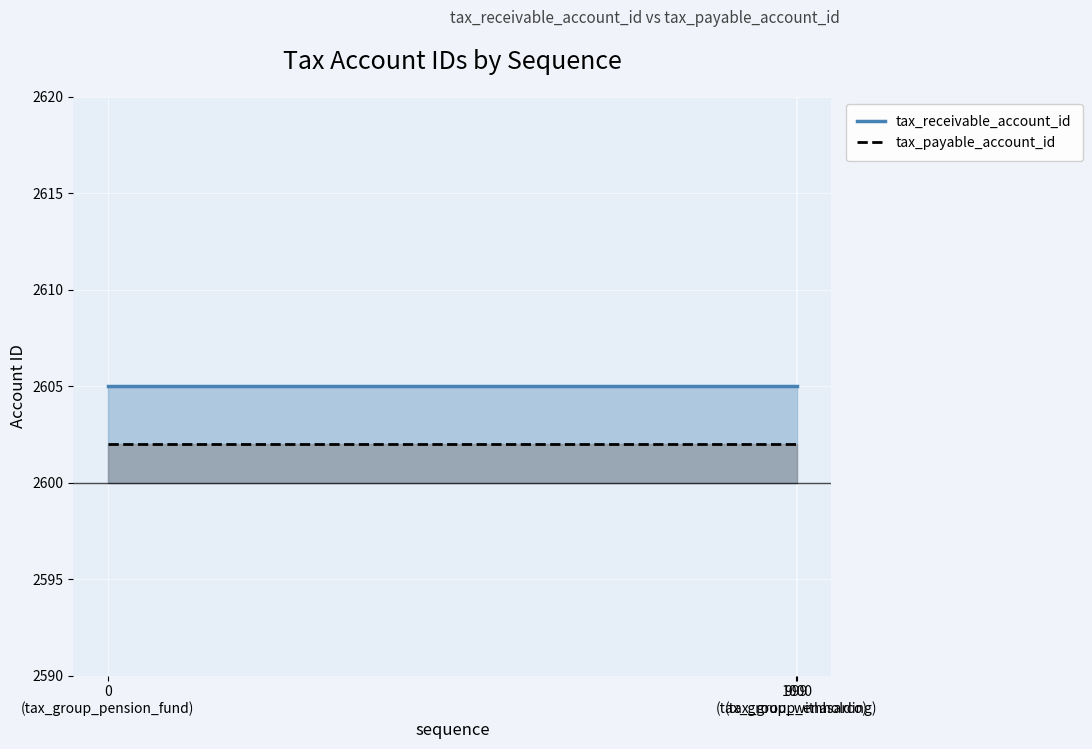

The value of tax_payable_account_id at 1000
(tax_group_withholding) is 2602. True or false?

True